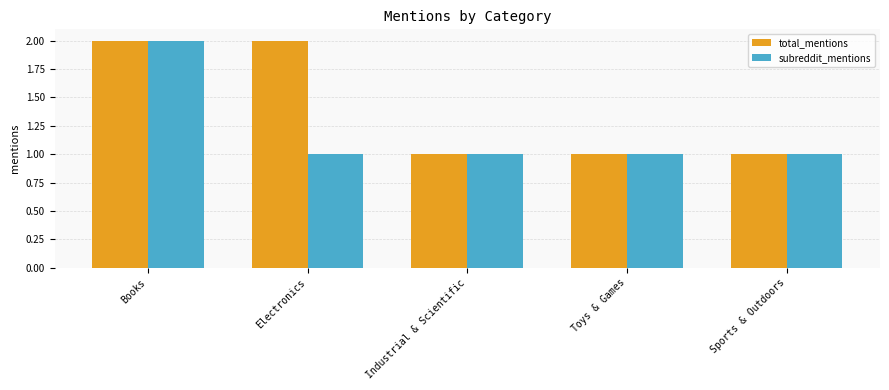

List the series in order of their overall mean, lowest first.

subreddit_mentions, total_mentions